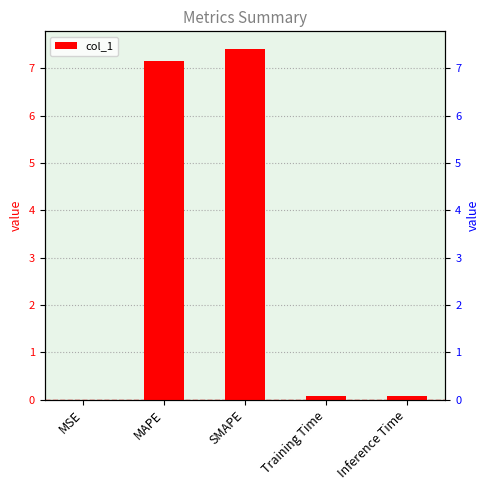

True or false: the data shows 0.1 at Training Time.

True